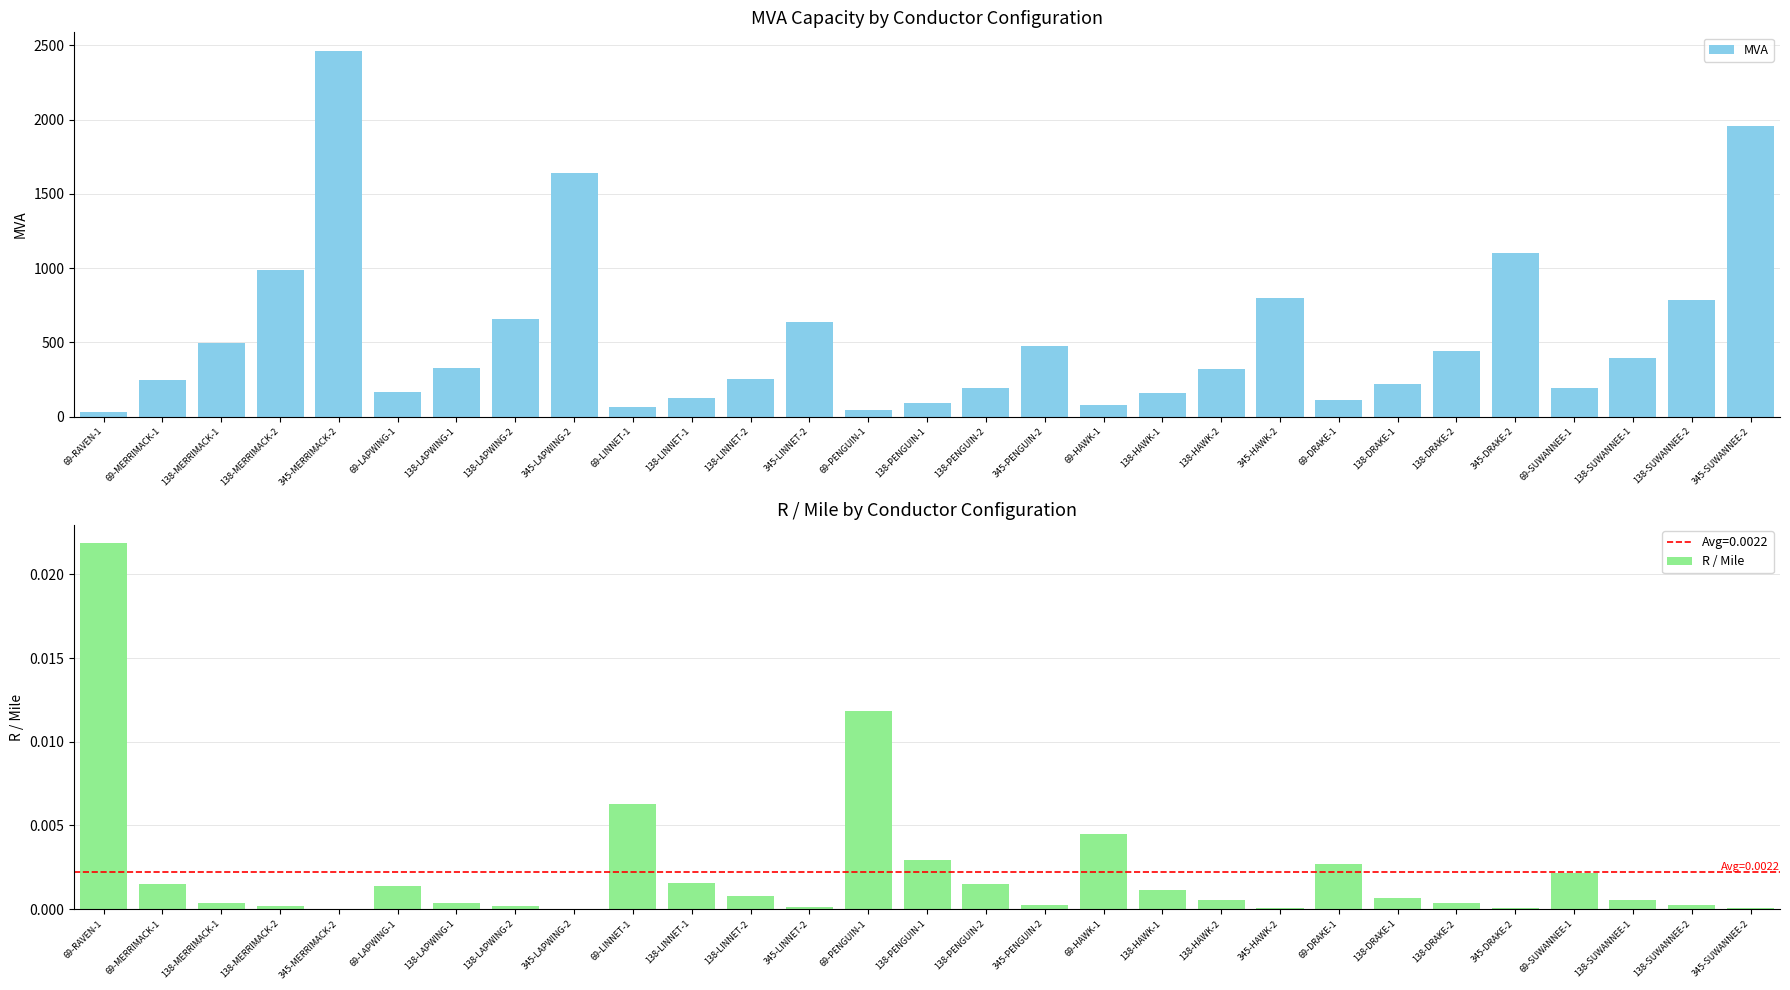

What are all the series names shown in the legend?

MVA, R / Mile